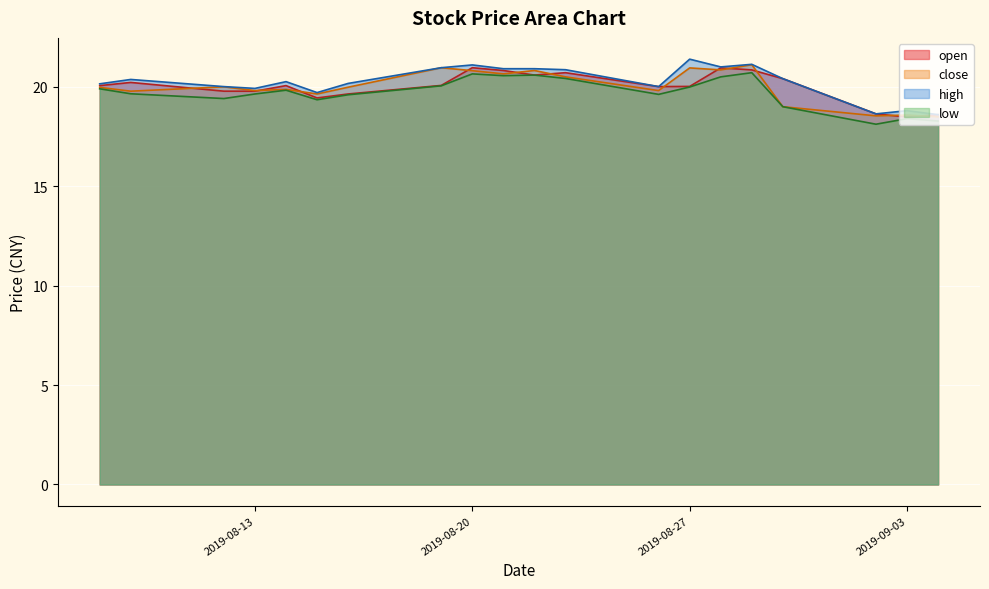

How many values in the open series are below 20?

7